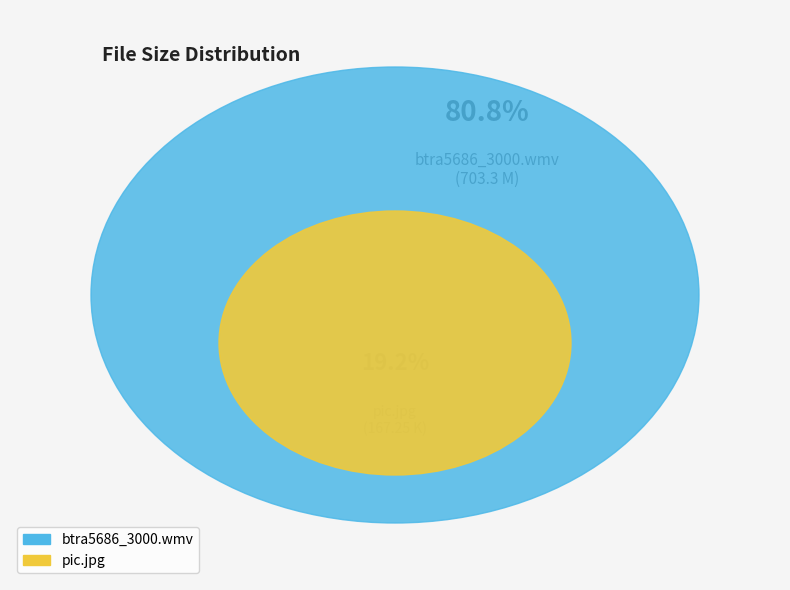

Count the number of slices in the pie.

2